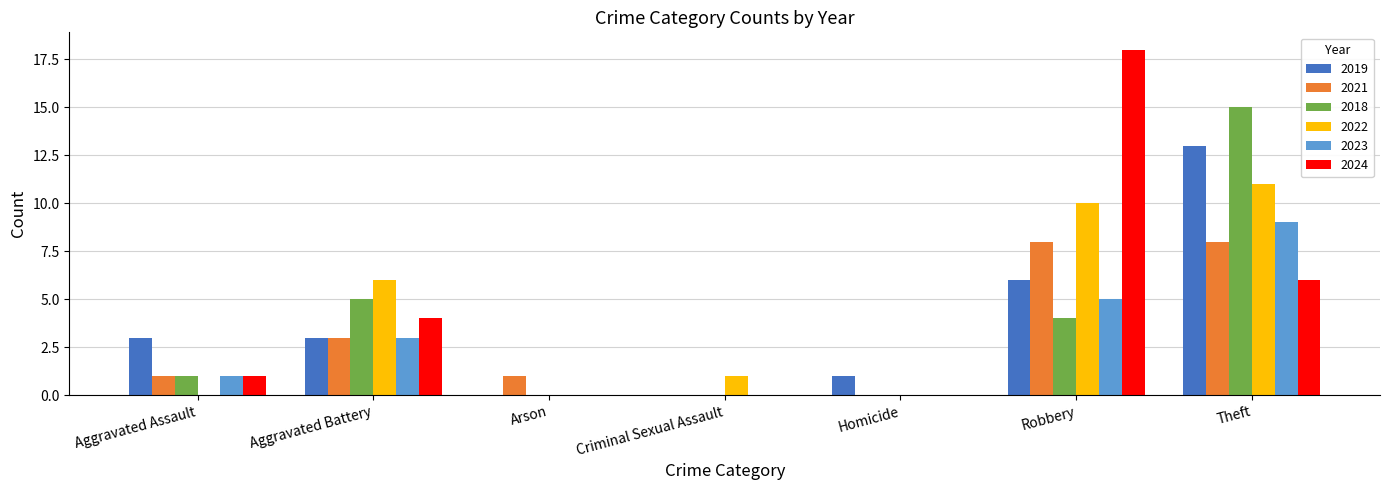

Are the bars horizontal?

No